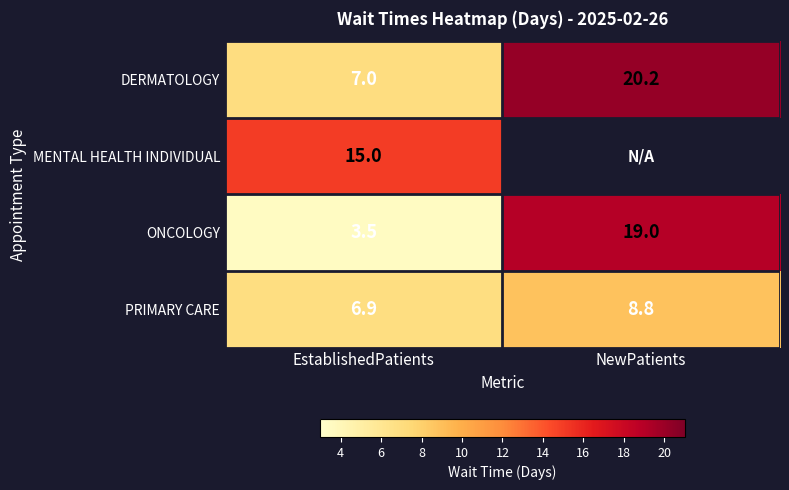

What is the sum of the PRIMARY CARE values at EstablishedPatients and NewPatients?

15.7